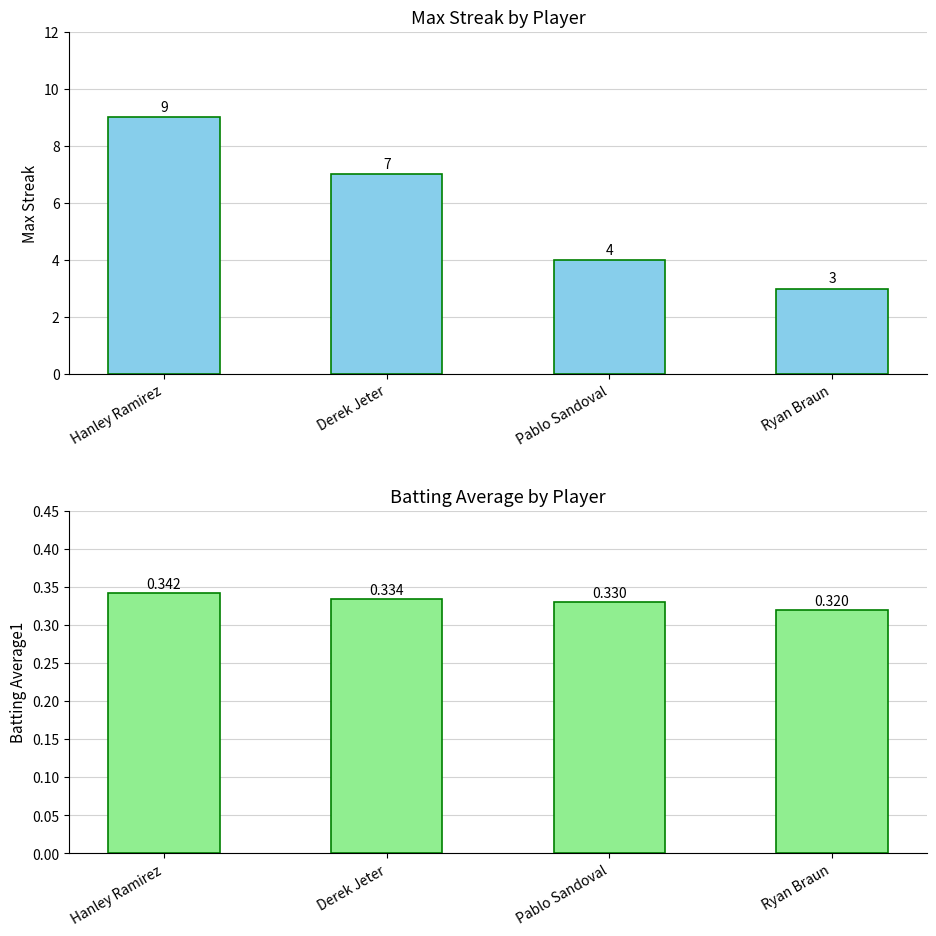

At Derek Jeter, list the series in order from smallest to largest.

Batting Average1, Max Streak